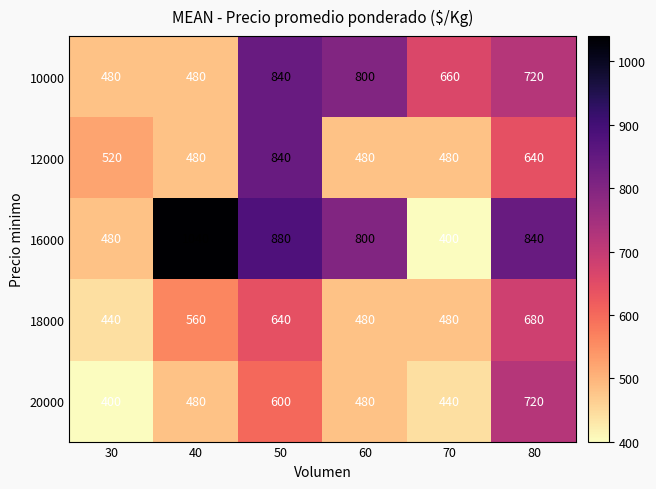

At which label is 10000 closest to 660?

70